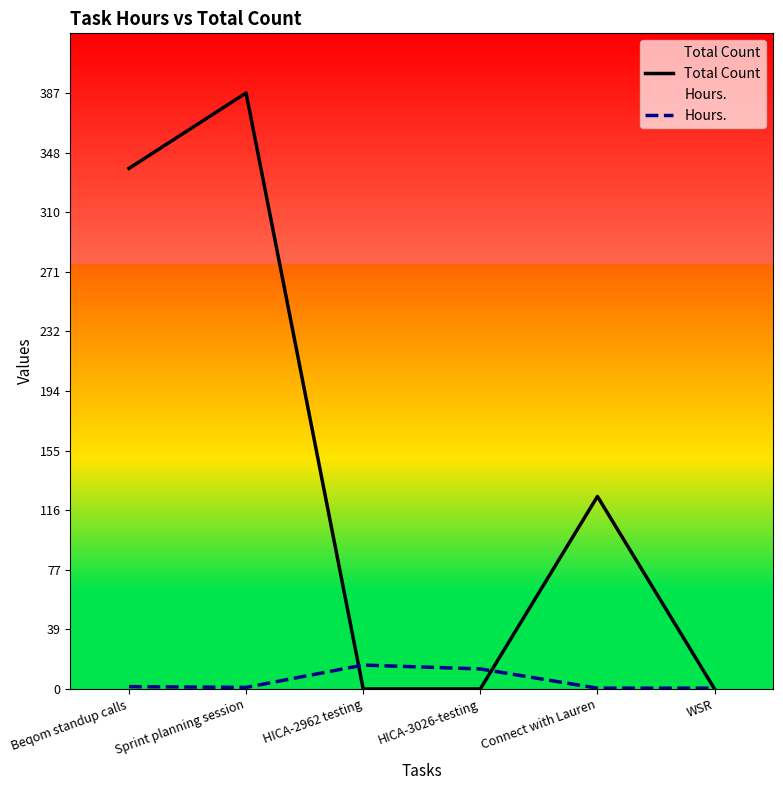

How many Total Count values are between 0 and 338?

5